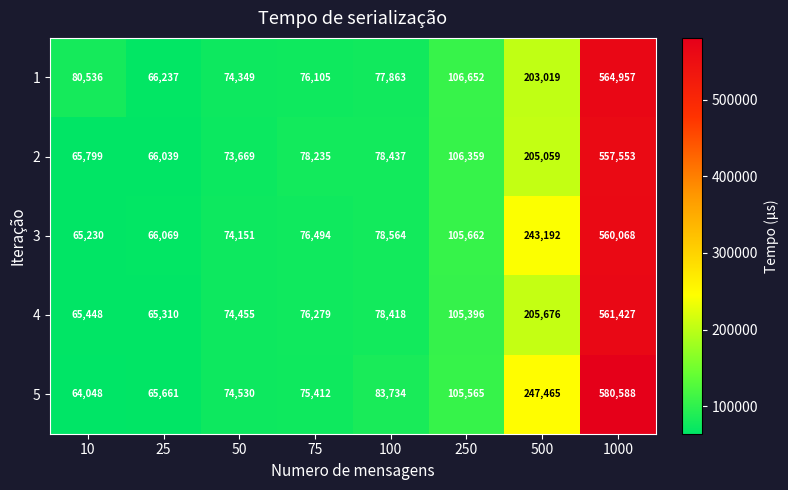

Which label corresponds to the largest value in the chart?

1000